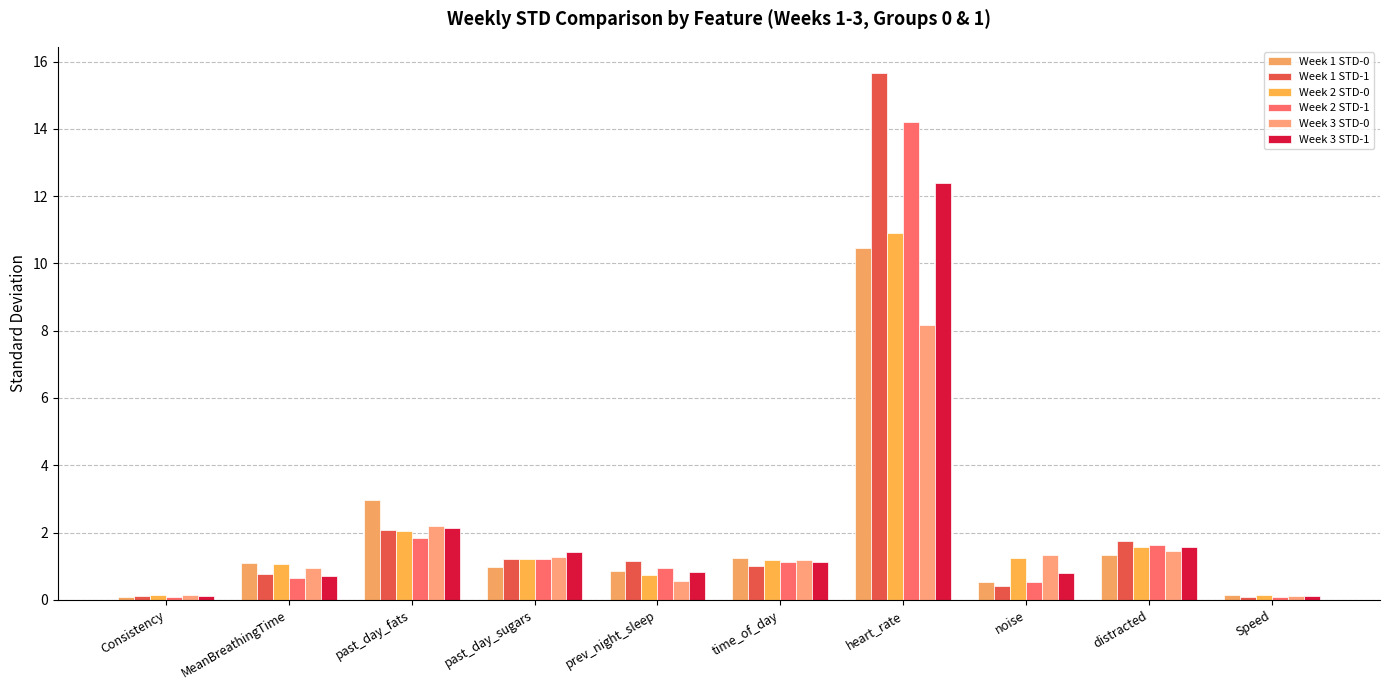

What are all the series names shown in the legend?

Week 1 STD-0, Week 1 STD-1, Week 2 STD-0, Week 2 STD-1, Week 3 STD-0, Week 3 STD-1